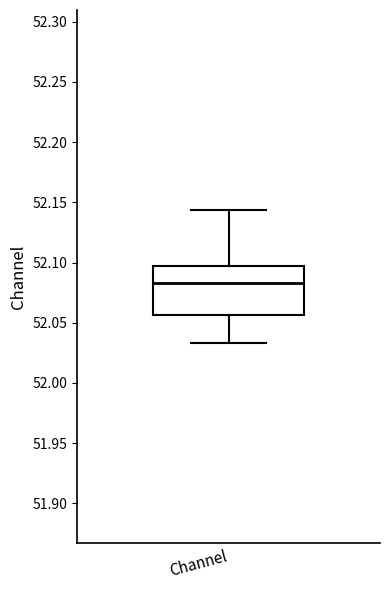

Where is the upper edge of the box for Channel on the y-axis? The values are not printed on the chart, so give them approximately, as read against the axis.

52.095